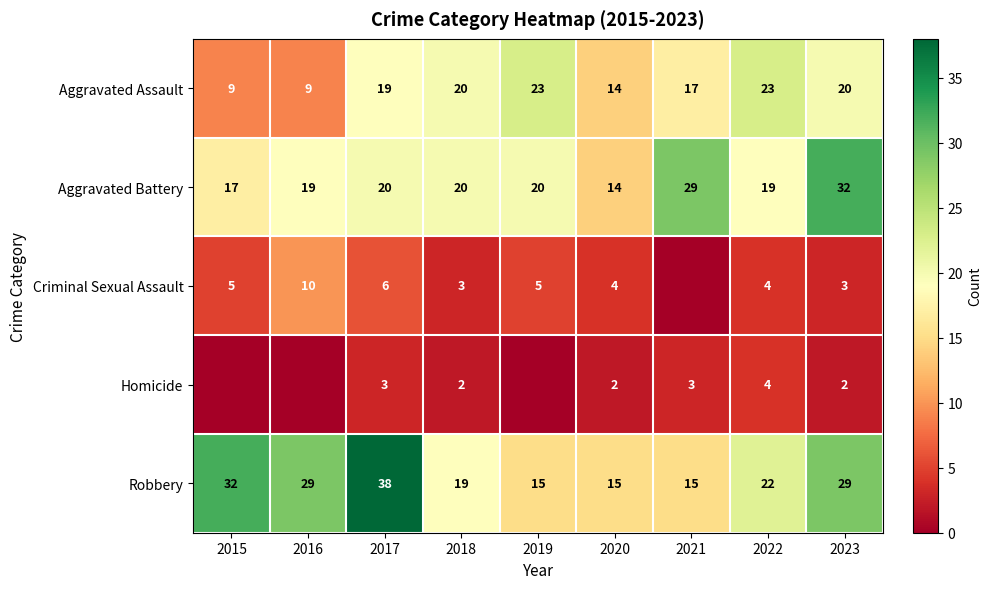

Which series changed the most between 2017 and 2023?

Aggravated Battery